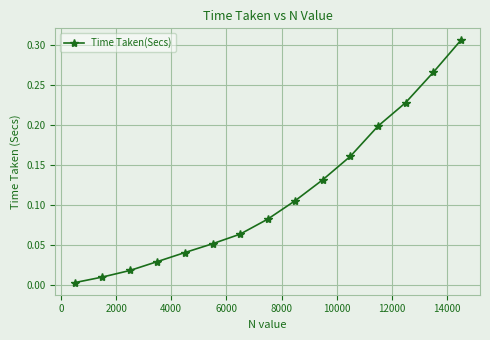

True or false: there are more than 2 points higher than both neighbors.

False